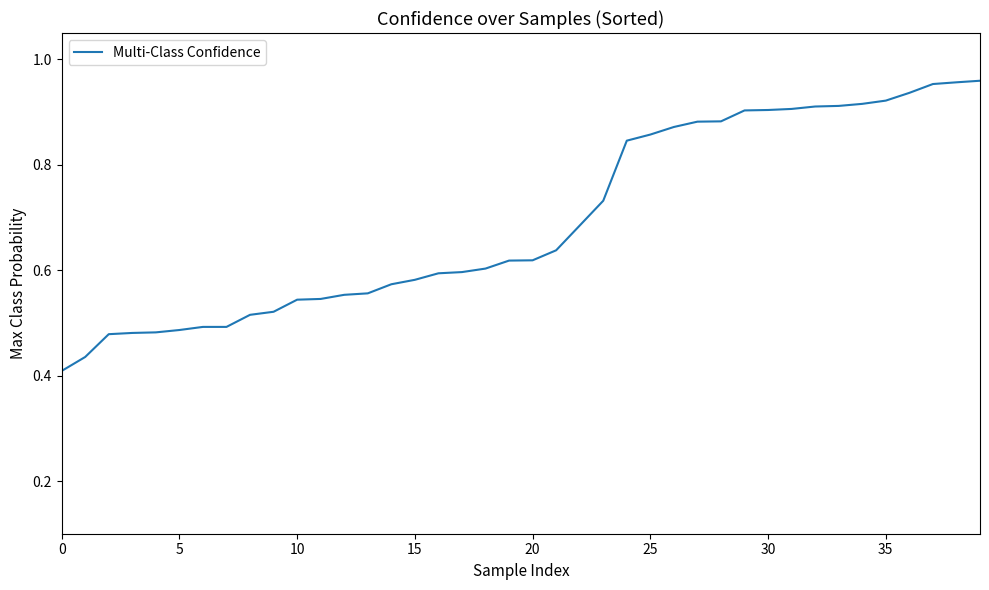

Does the chart display data point markers on the line(s)?

No